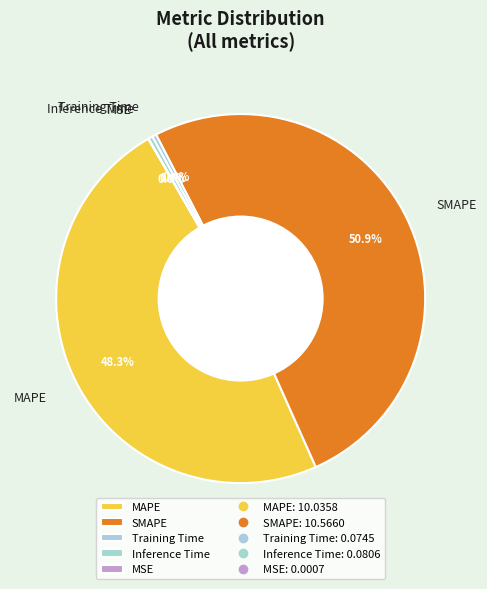

What percentage do SMAPE and Inference Time together represent?

51.3%